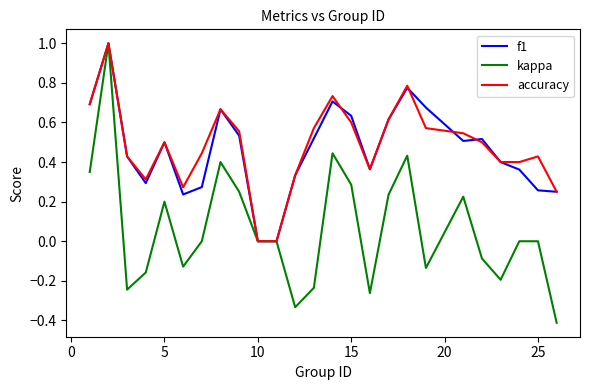

What is the highest value of the f1 series?

1.0